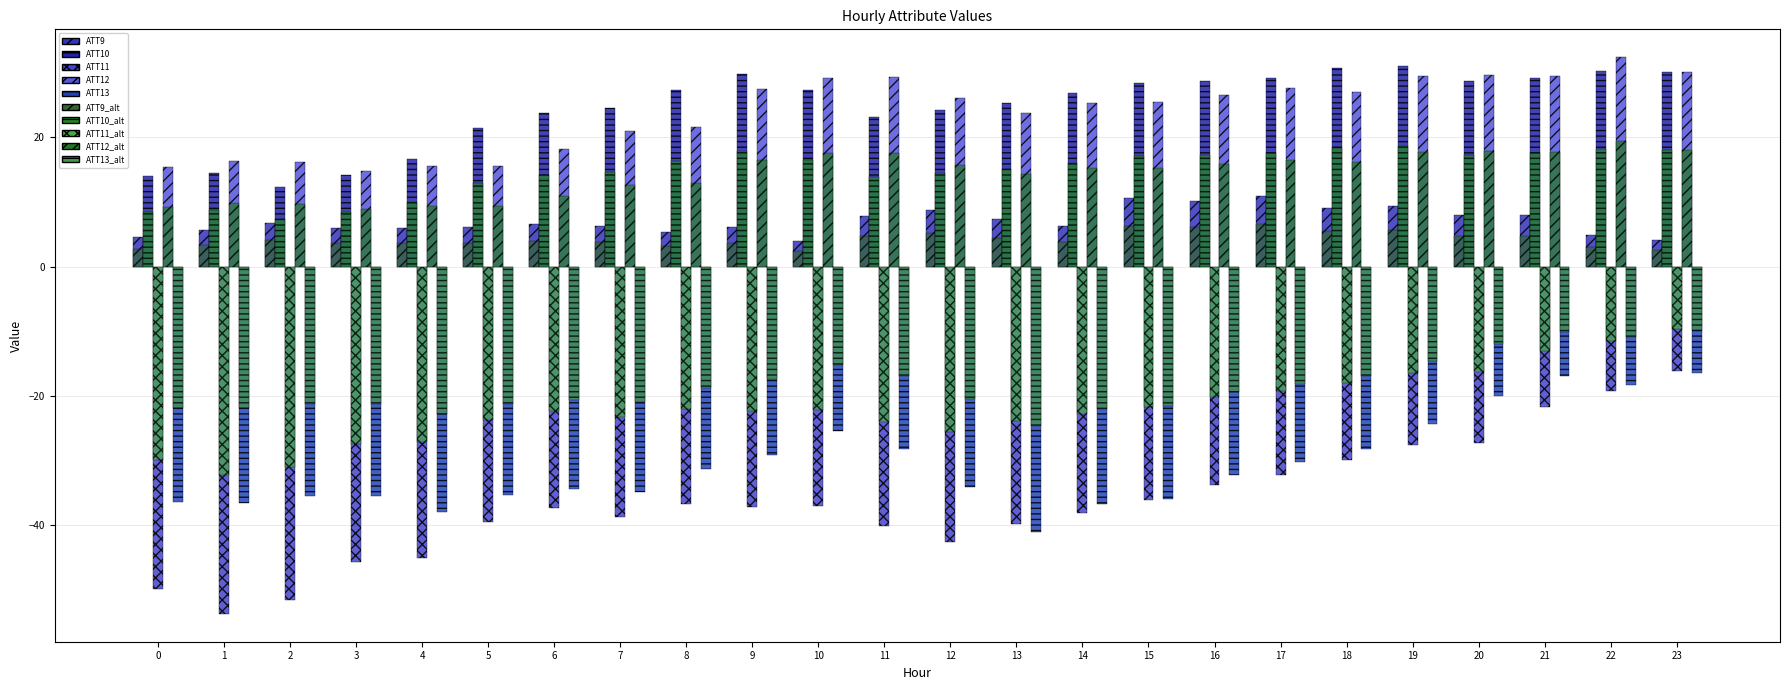

Is it true that ATT12 equals 27.5 at 17?

True